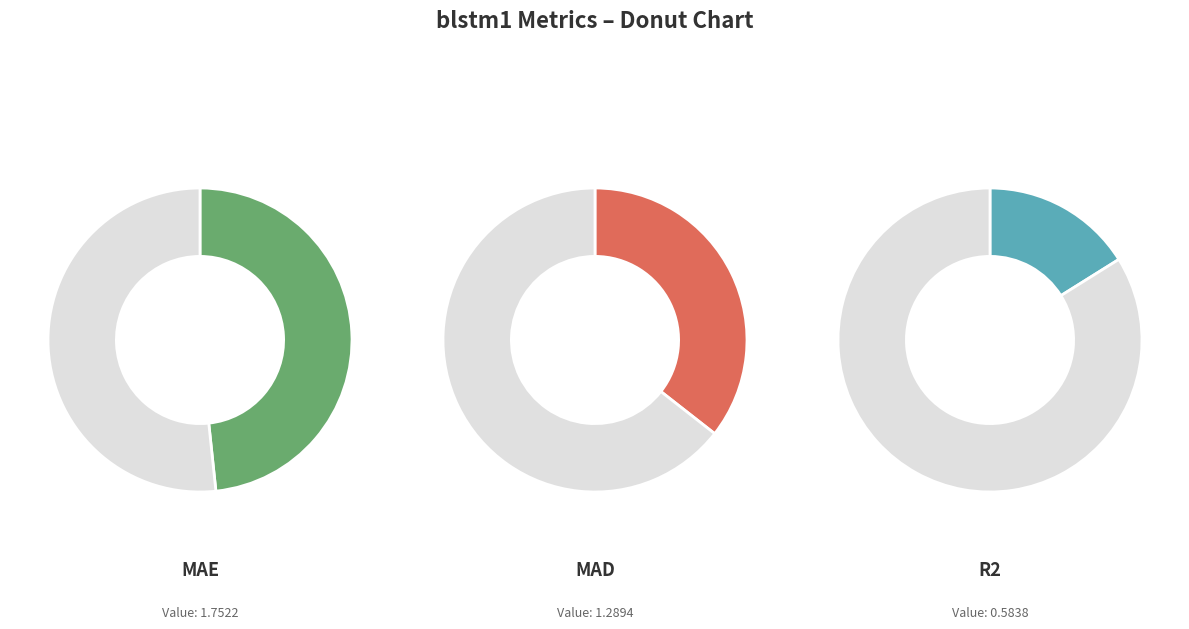

What is the change in value from mae to mad?

-0.5